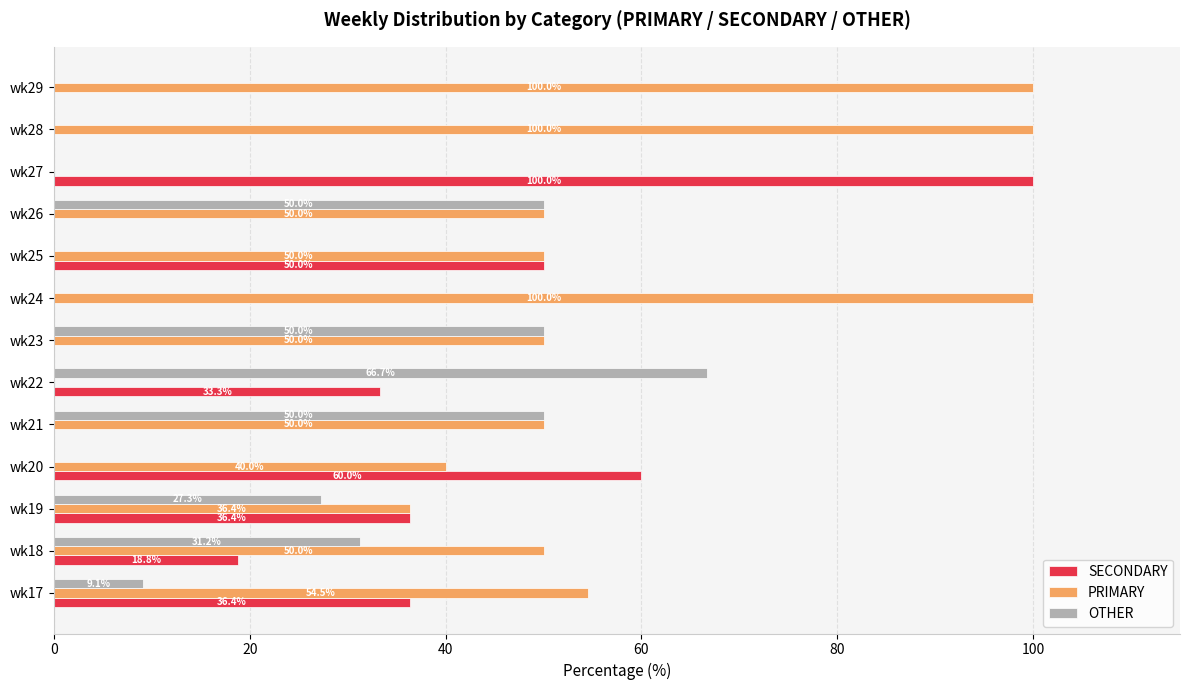

How many values in the OTHER series exceed 9?

7